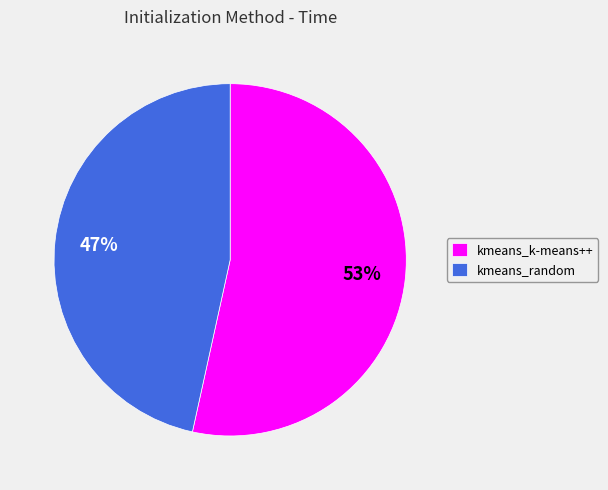

Rank the categories by value from highest to lowest.

kmeans_k-means++, kmeans_random